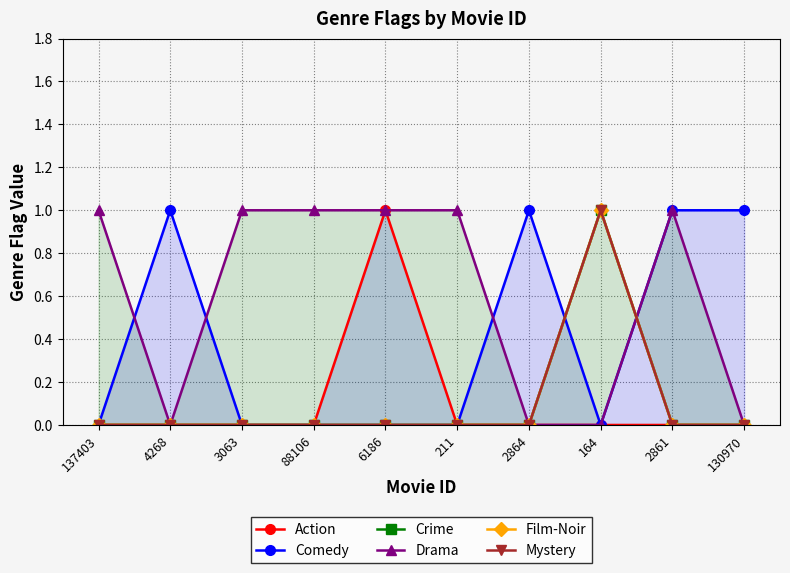

What position from the left is 211?

6